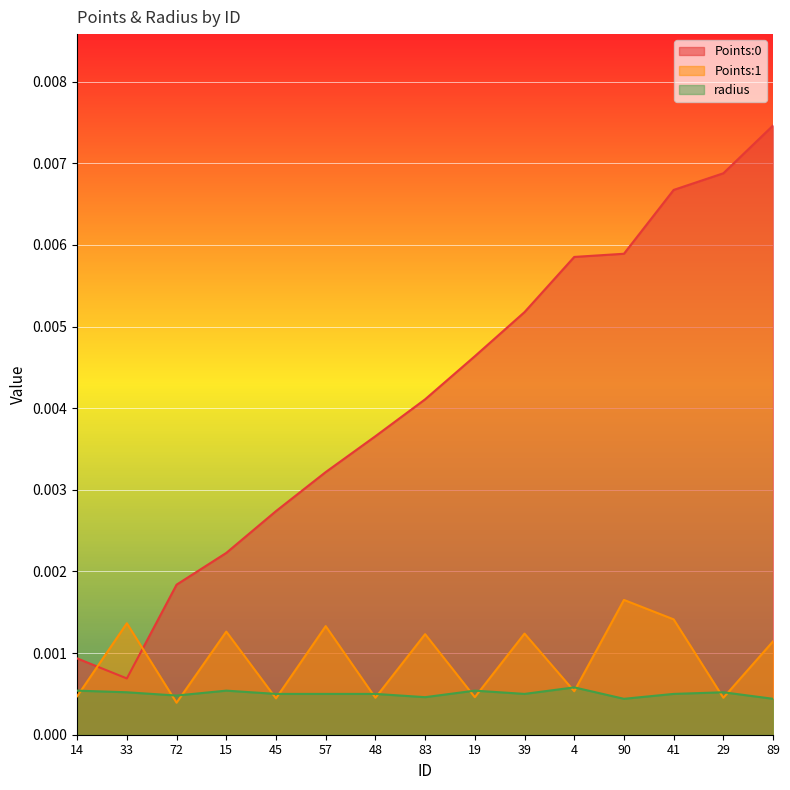

What are all the series names shown in the legend?

Points:0, Points:1, radius